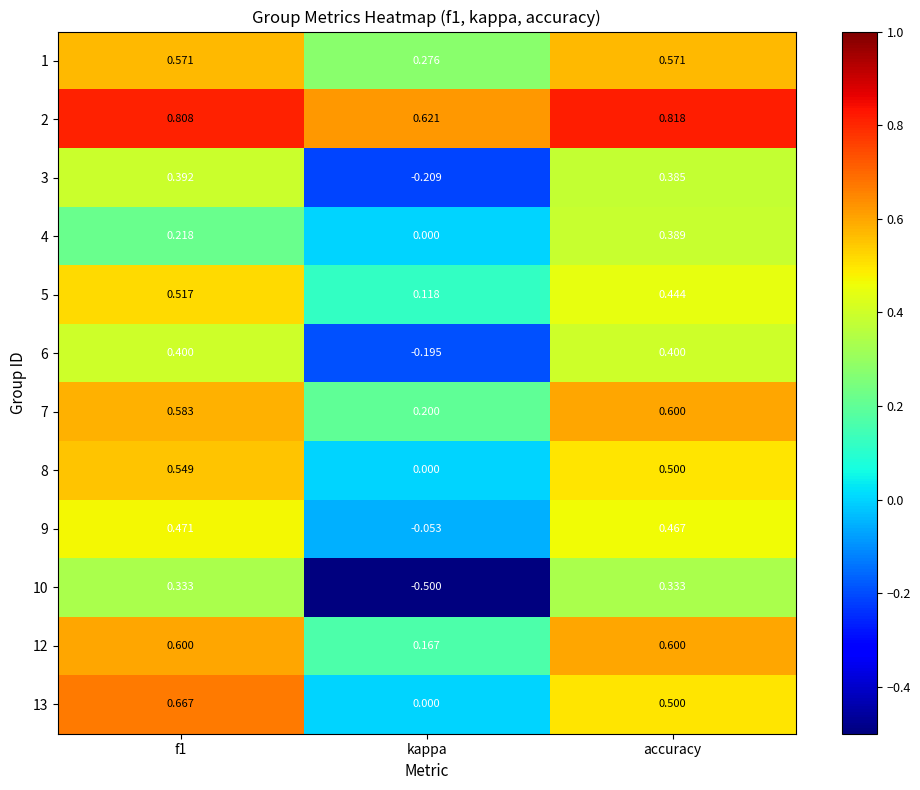

At which label is 2 closest to 0?

kappa